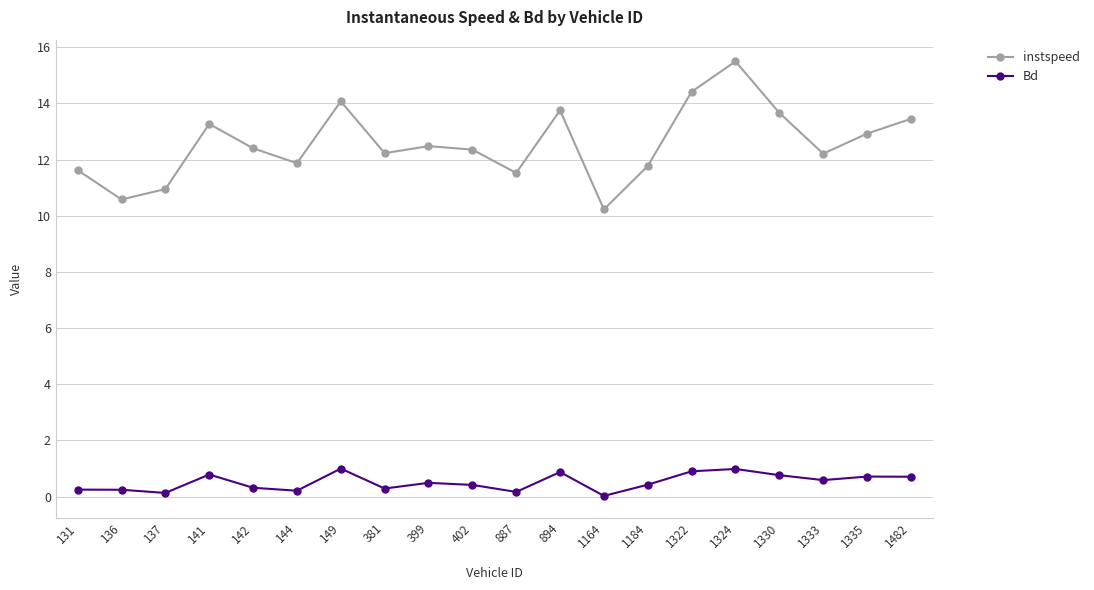

What is the difference between the maximum and minimum values in the Bd series?

1.0